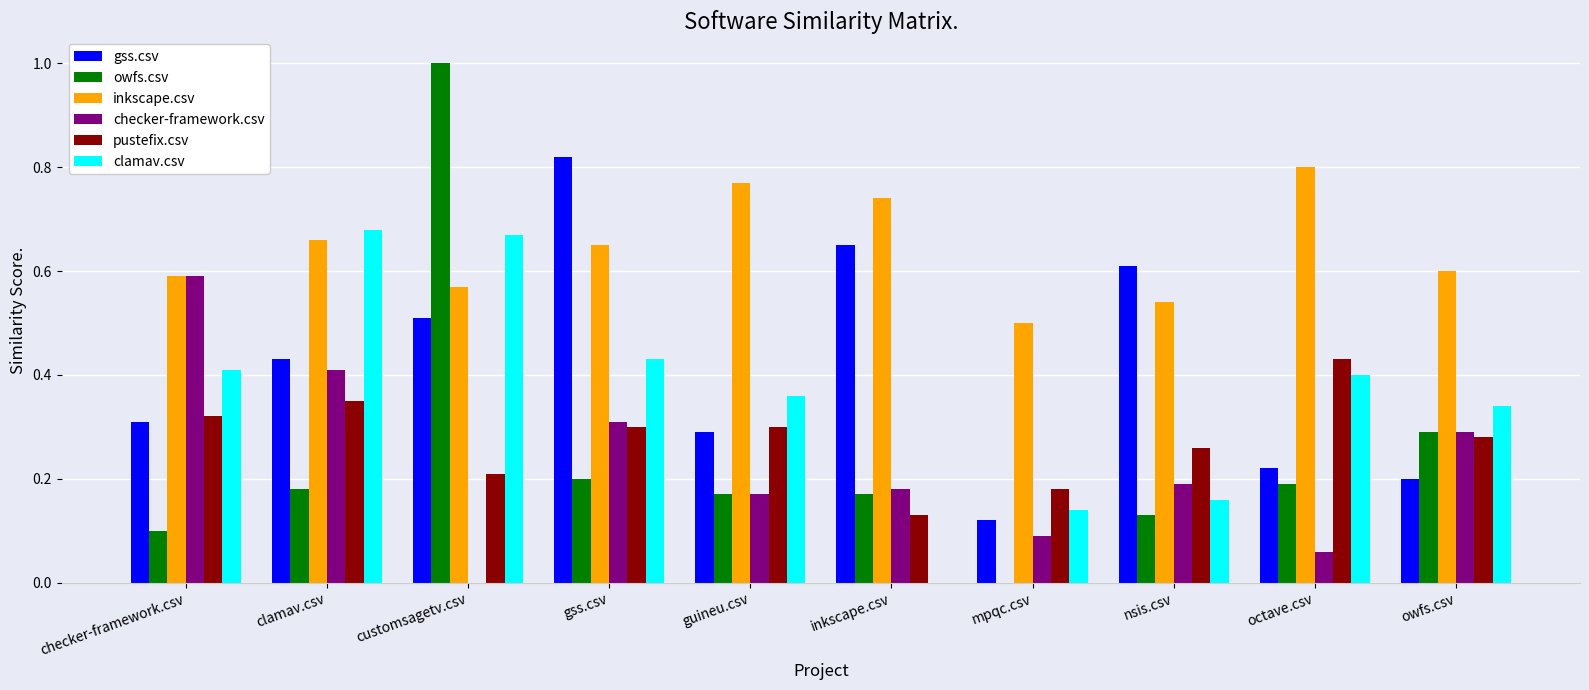

Is it true that pustefix.csv equals 0.3 at checker-framework.csv?

True